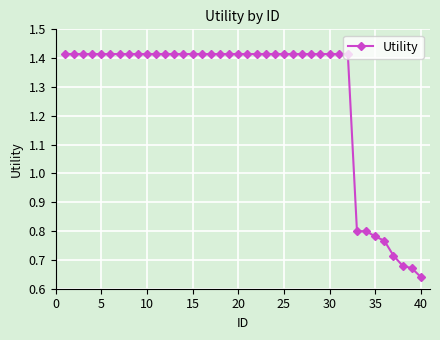

Count the values in the range 1 to 2.

32